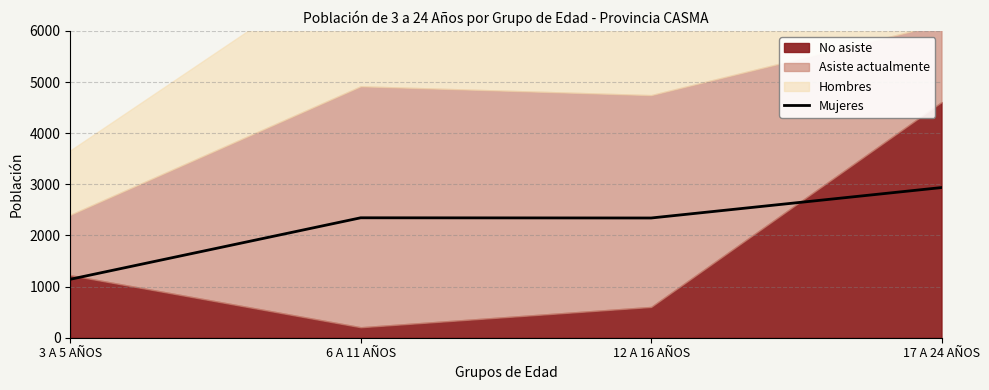

At which label does Mujeres reach its peak?

17 A 24 AÑOS